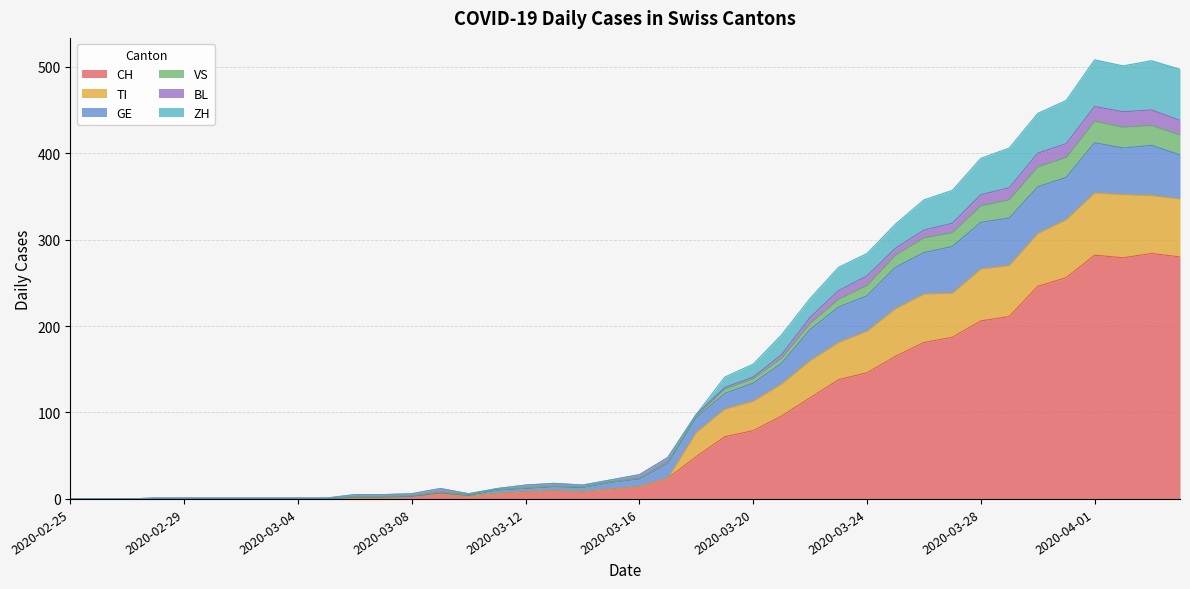

What is the maximum value for CH?

284